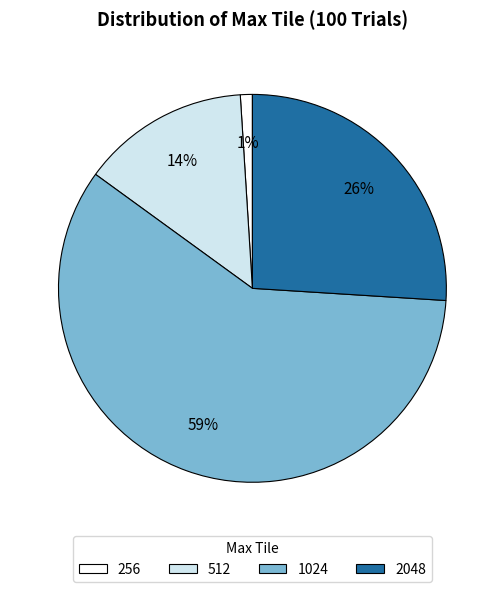

To the nearest percent, what portion does 256 represent?

1%